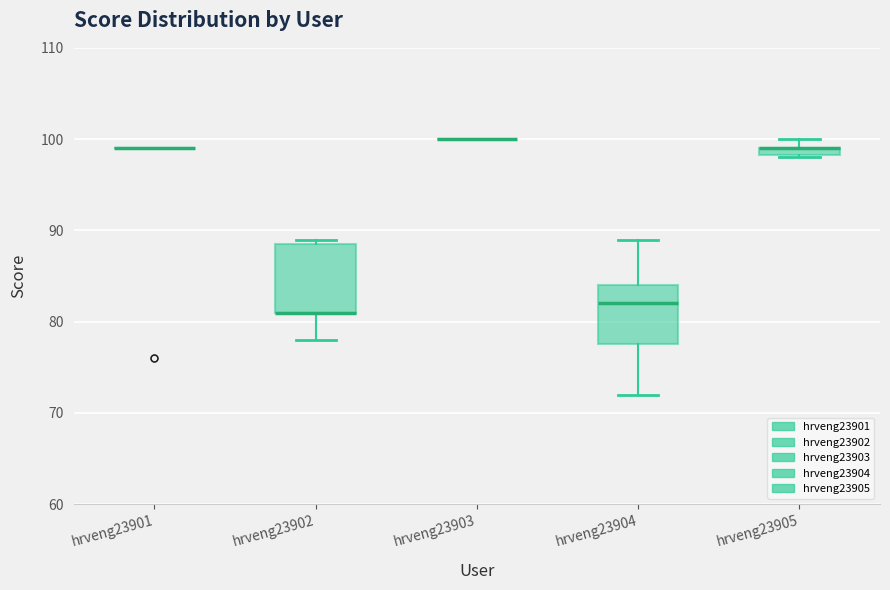

Where is the upper edge of the box for hrveng23905 on the y-axis? The values are not printed on the chart, so give them approximately, as read against the axis.

99